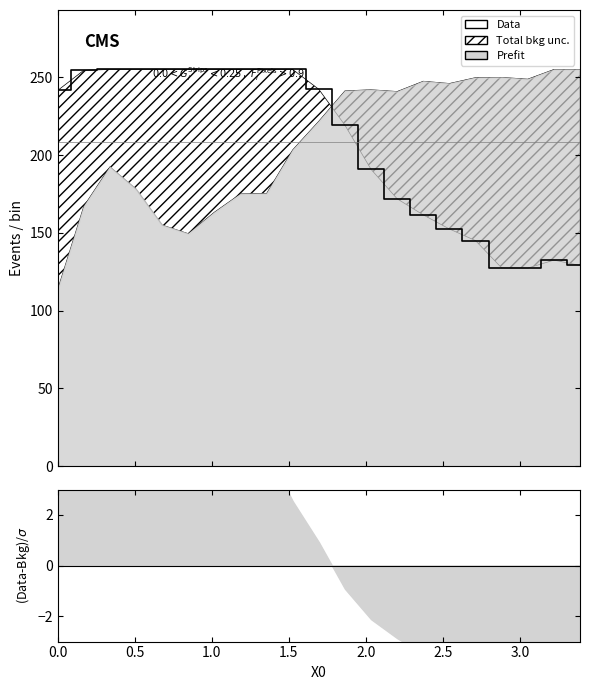

Reading left to right, list all the values displayed in this chart.

241.5	254.5	255.0	255.0	255.0	255.0	255.0	255.0	255.0	255.0	242.2	219.2	190.8	171.8	161.5	152.4	145.0	127.4	127.3	132.4	129.0